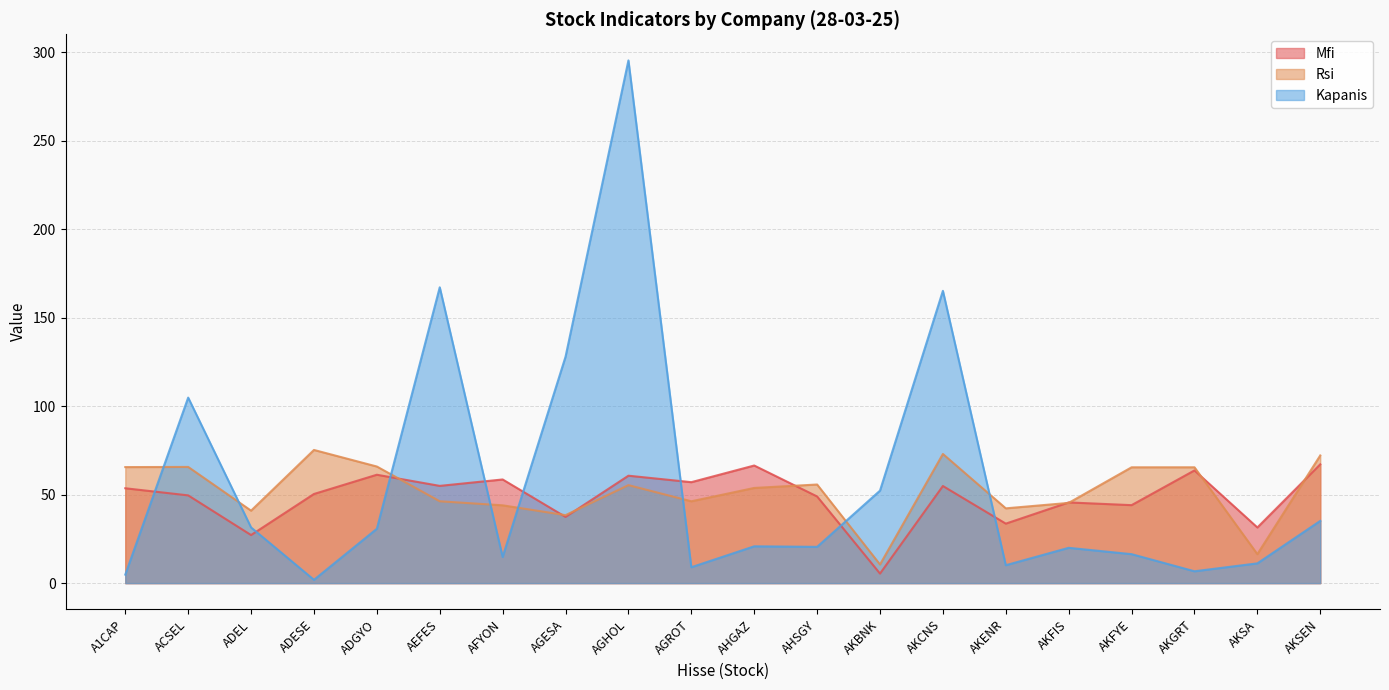

Between ADESE and AGROT, which series saw the biggest shift?

Rsi